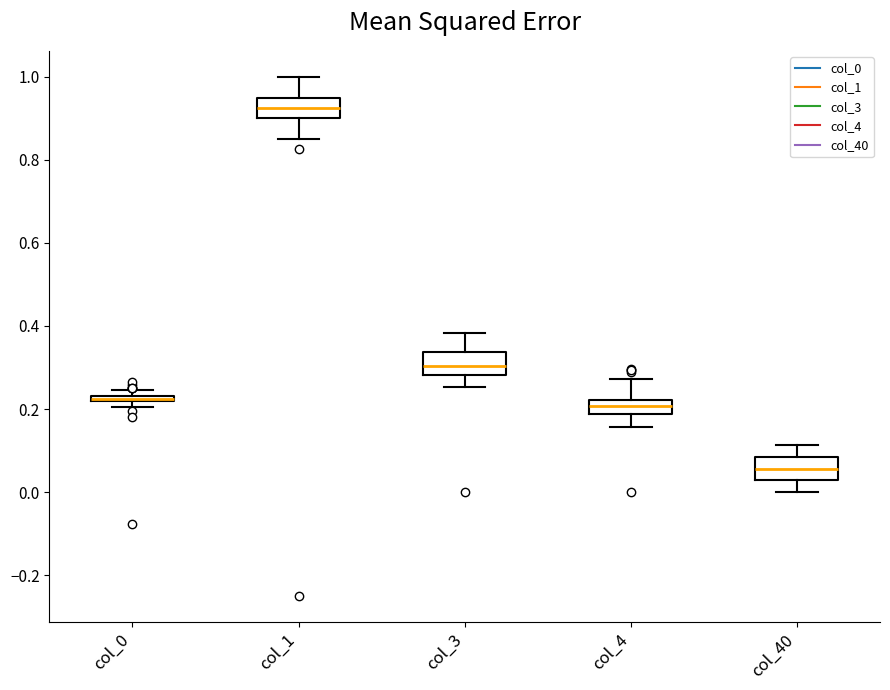

Where is the lower edge of the box for col_4 on the y-axis? The values are not printed on the chart, so give them approximately, as read against the axis.

0.18